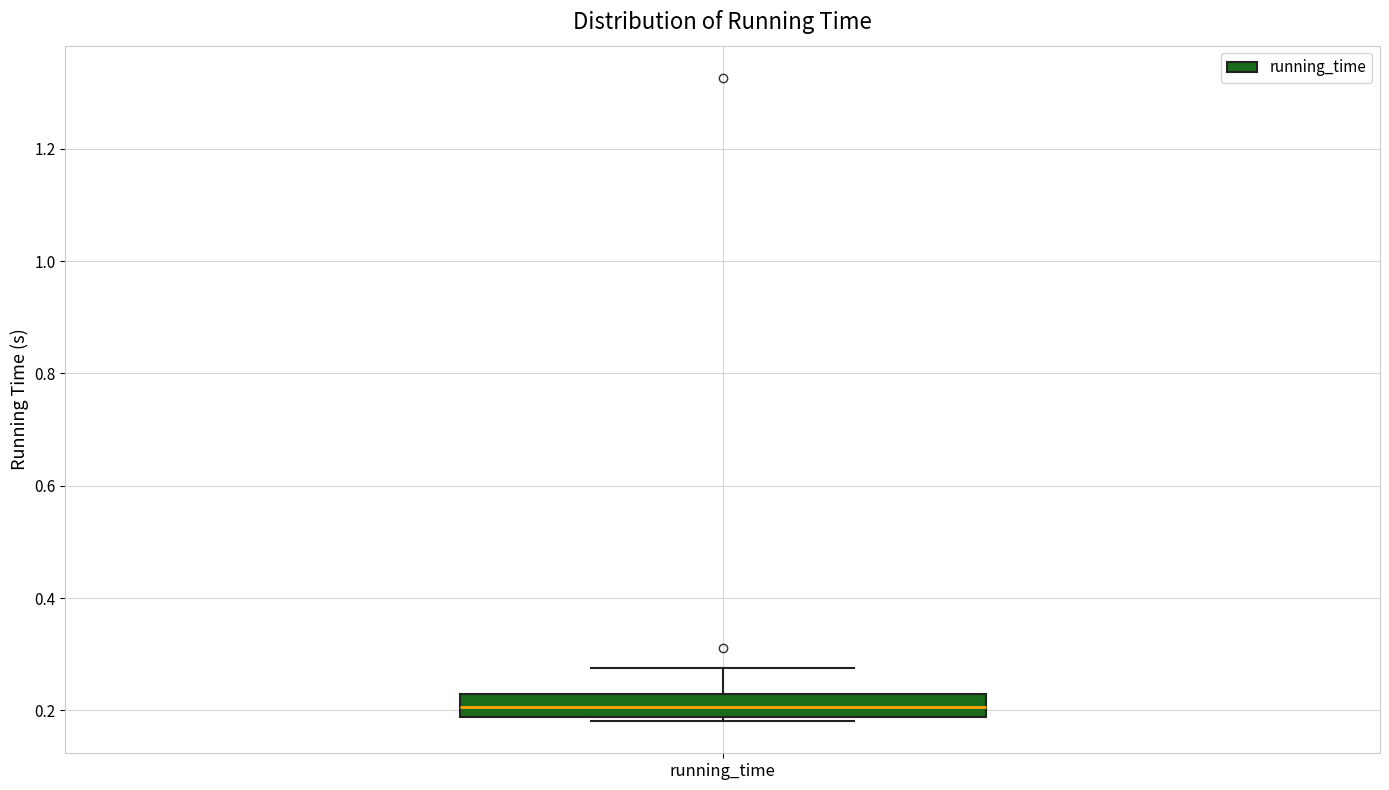

Where is the lower edge of the box for running_time on the y-axis? The values are not printed on the chart, so give them approximately, as read against the axis.

0.18